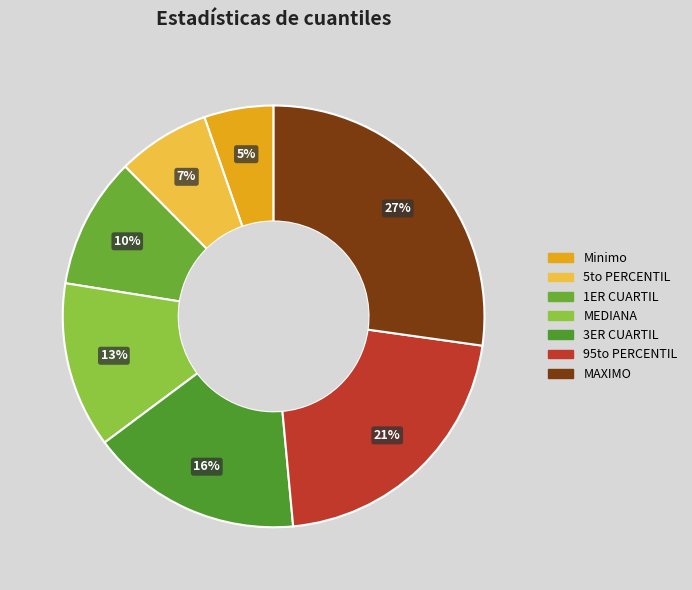

Is it true that 5to PERCENTIL is 7% of the pie?

True